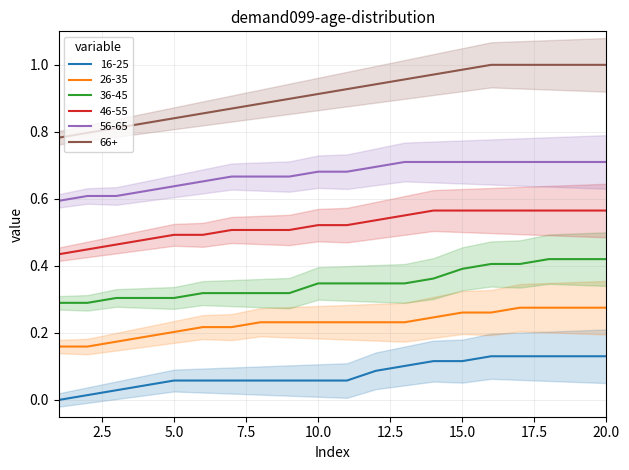

True or false: 16-25 has a value of 0.1 at 8.

True